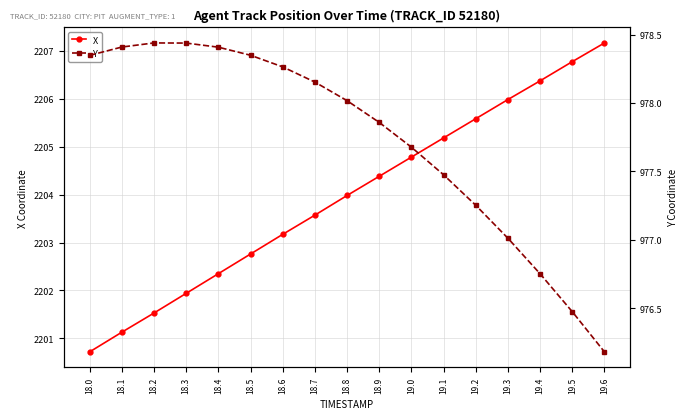

How many values in the Y series exceed 978?

9